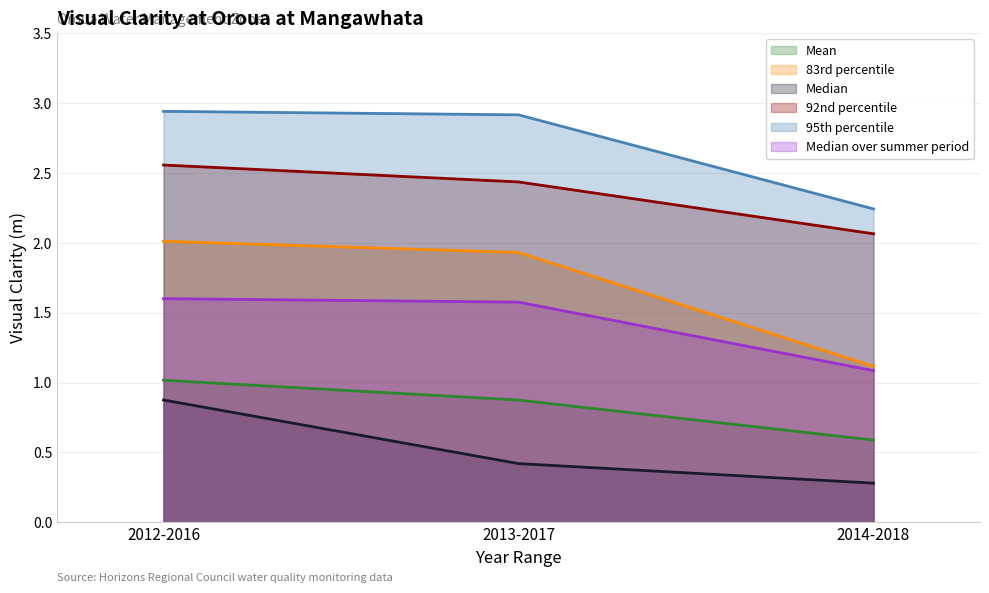

Which has a higher value, 2014-2018 or 2012-2016?

2012-2016